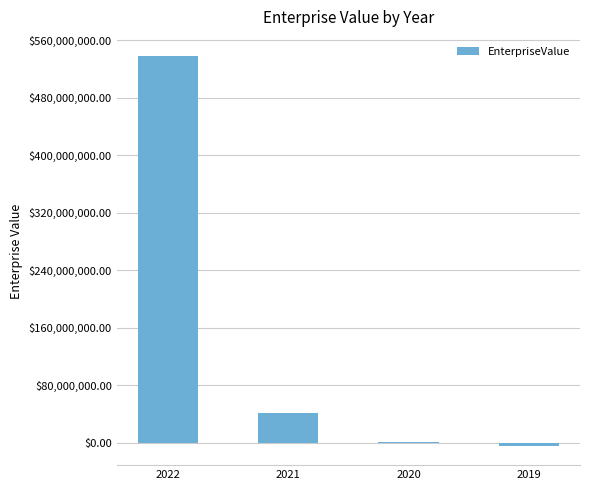

Count the number of data series in this chart.

1